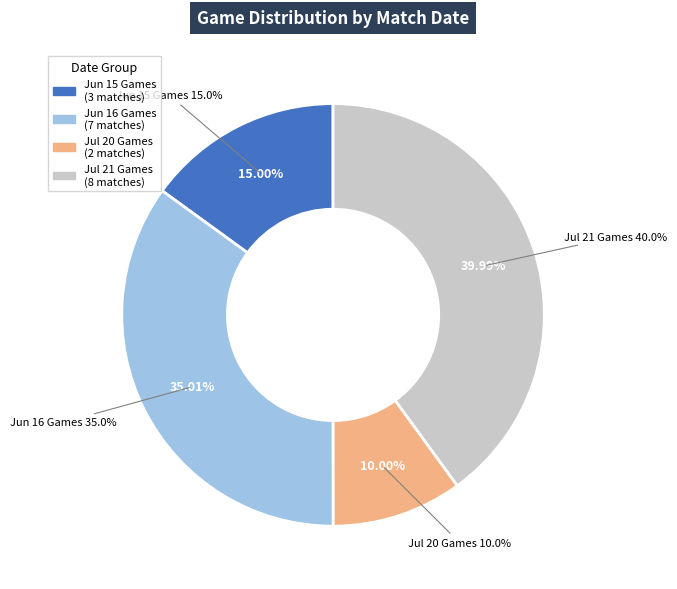

Does KC@CHC account for over 50% of the chart?

No